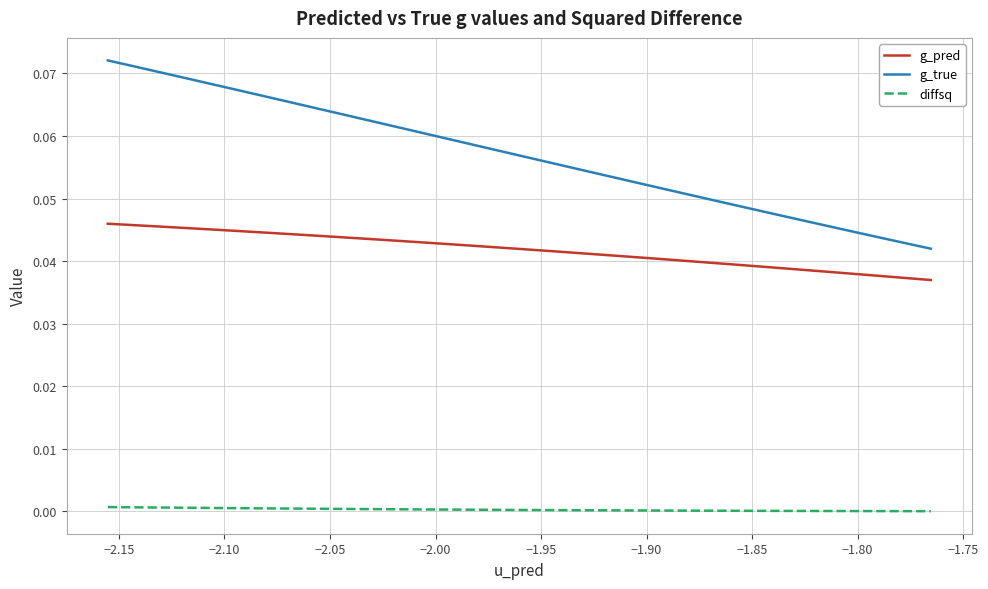

List the series in order of their overall mean, highest first.

g_true, g_pred, diffsq